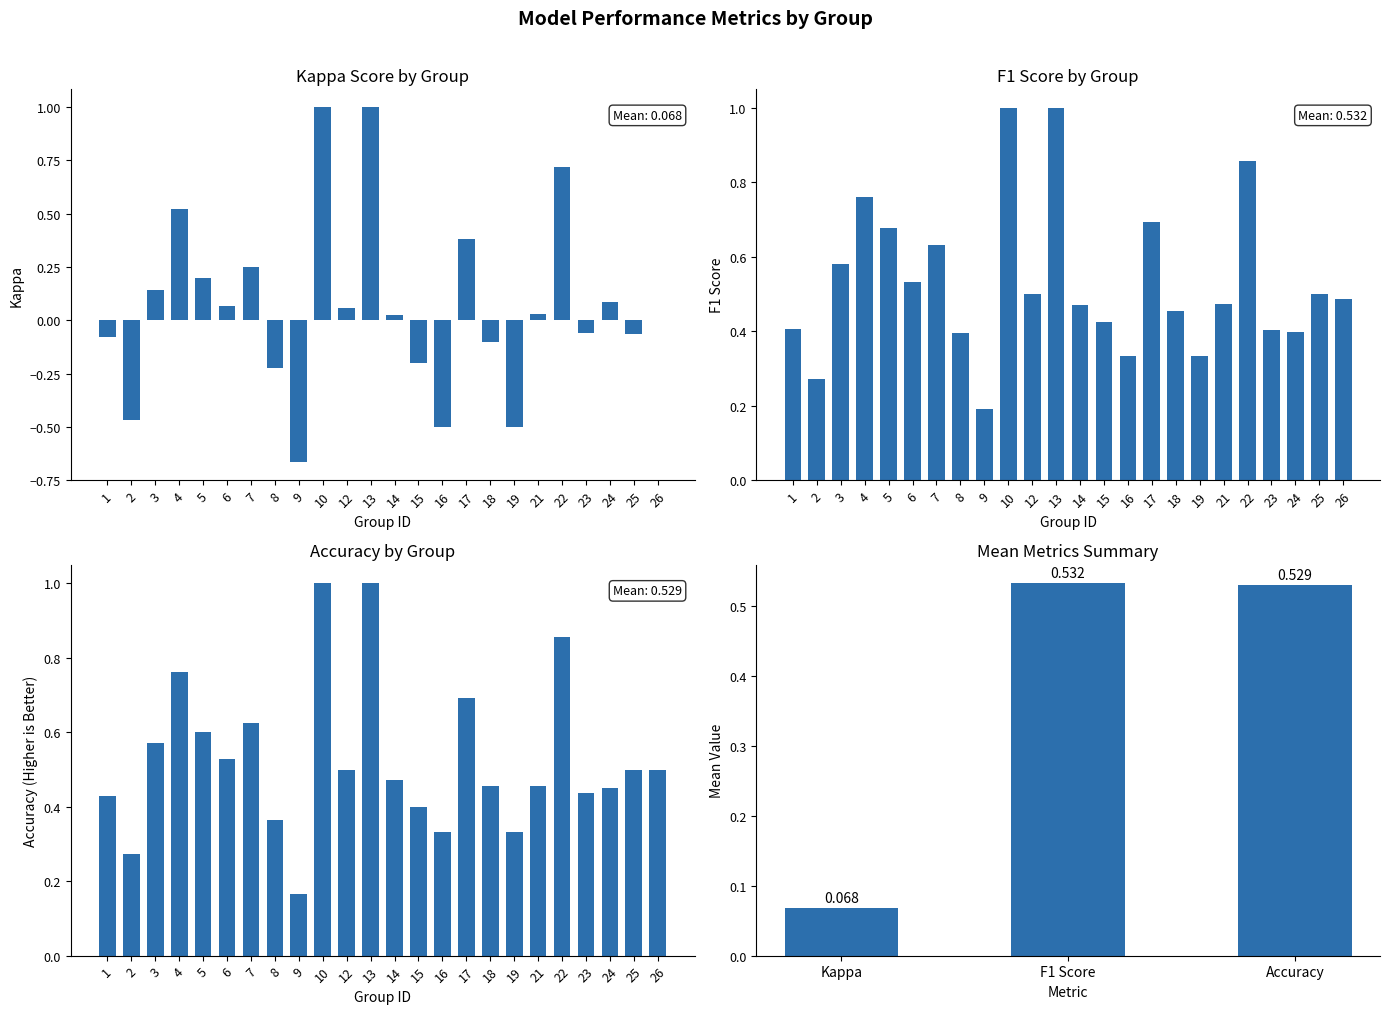

What is the lowest value of the kappa series?

-0.7